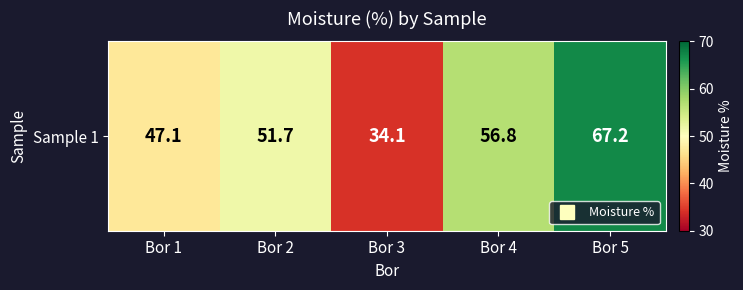

How many values are below 51?

2